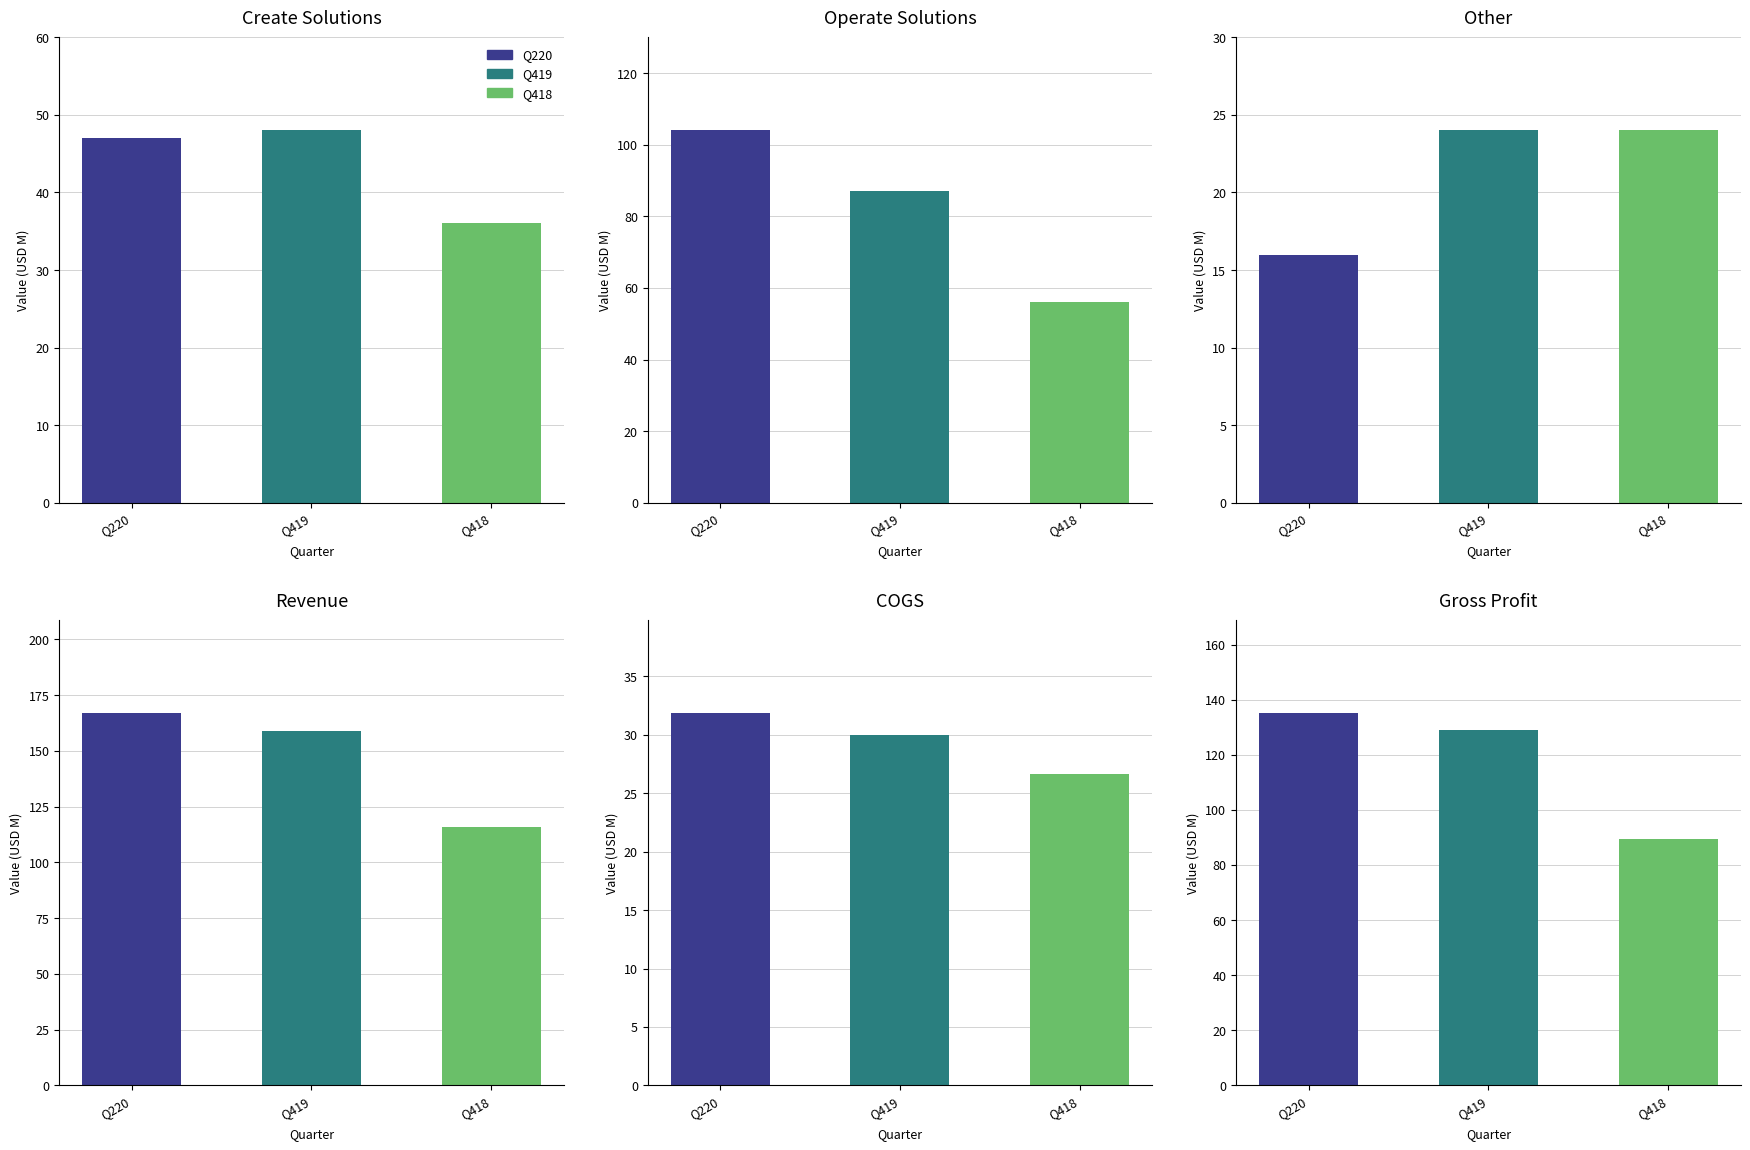

Reading right to left, what are all the values shown in this chart?

Q220: 135.1	31.9	167.0	16.0	104.0	47.0
Q419: 129.0	30.0	159.0	24.0	87.0	48.0
Q418: 89.3	26.7	116.0	24.0	56.0	36.0